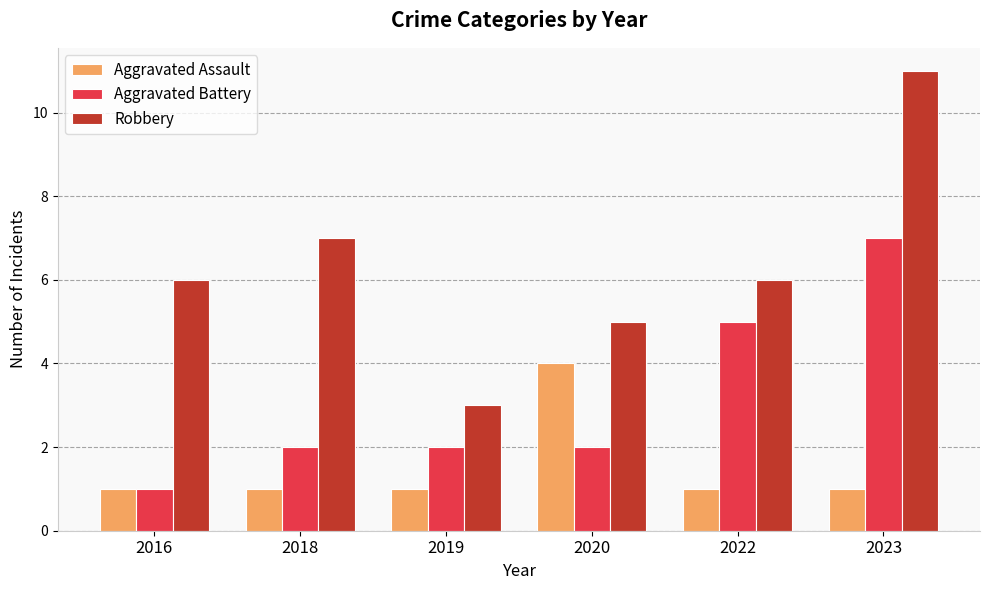

How many groups of bars are there?

6